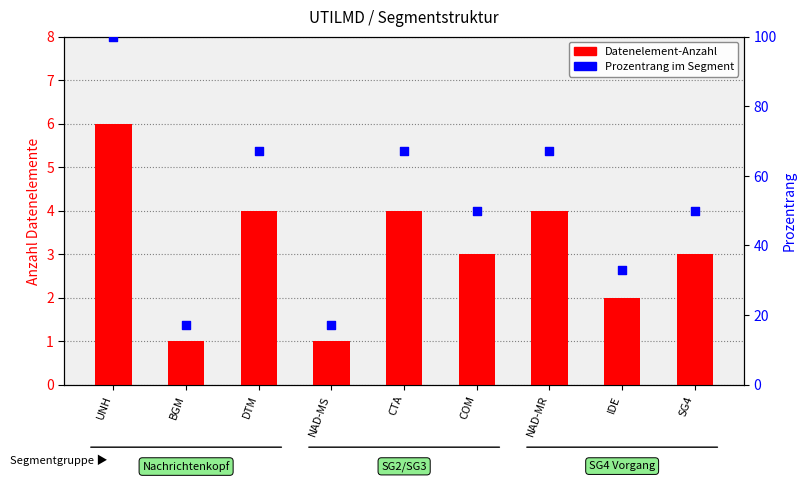

What are all the series names shown in the legend?

Datenelement-Anzahl, Prozentrang im Segment